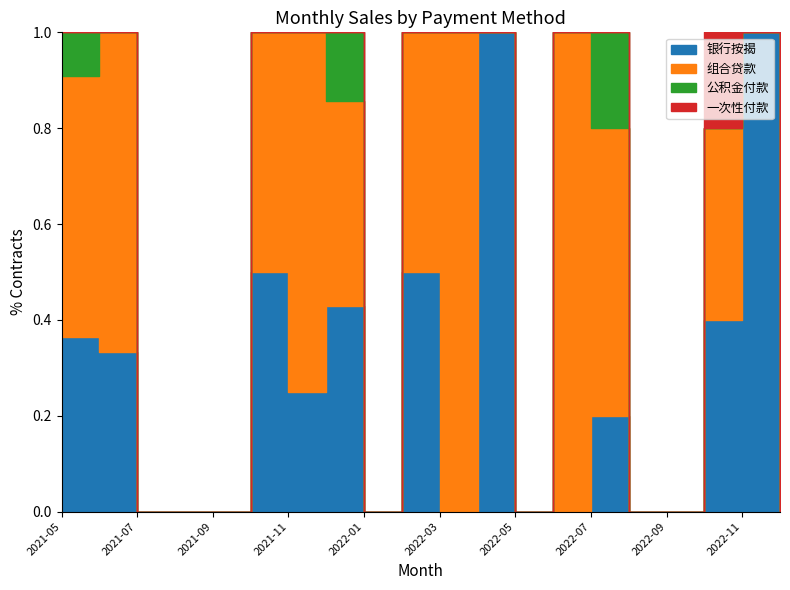

How many categories are shown in the chart?

20